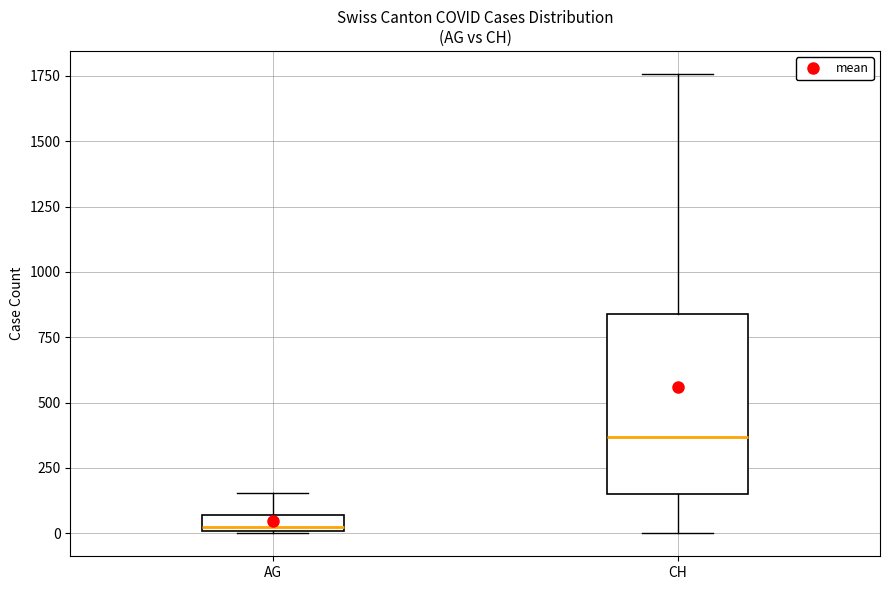

Which box has the highest median line?

CH